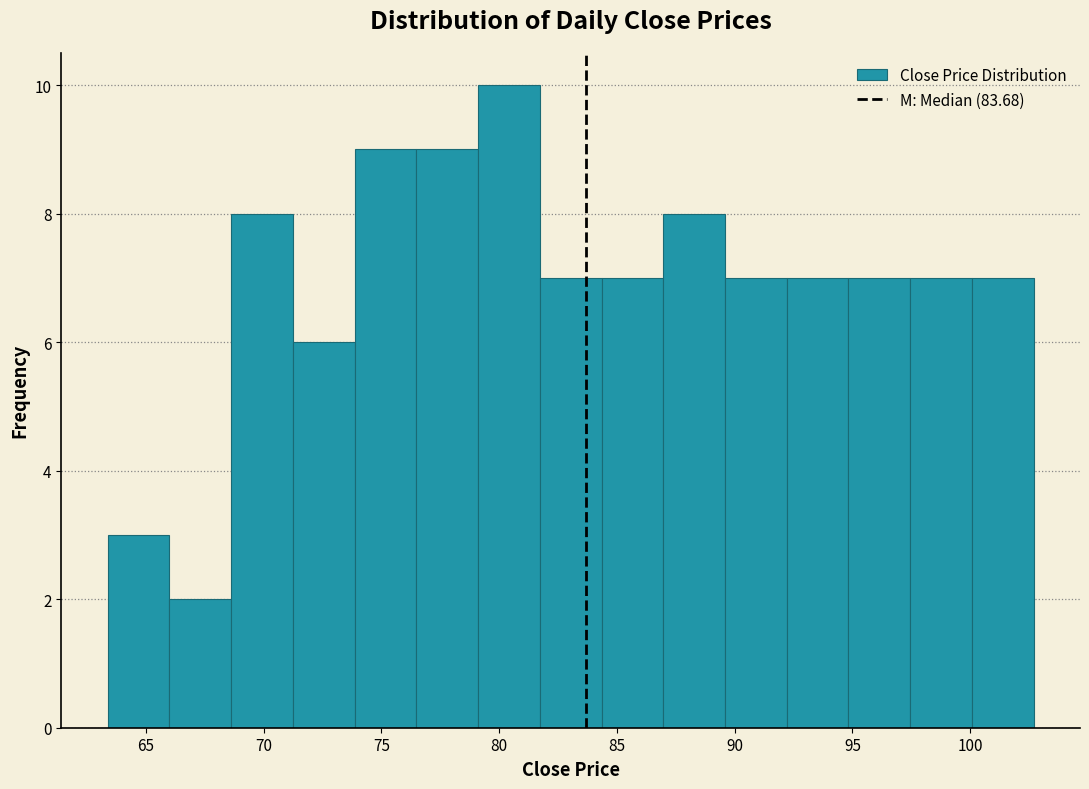

How tall is the bar that spans 97.5 to 100.0 on the x-axis? Neither the bar edges nor the heights are printed on the chart, so give them approximately, as read against the axes.

7